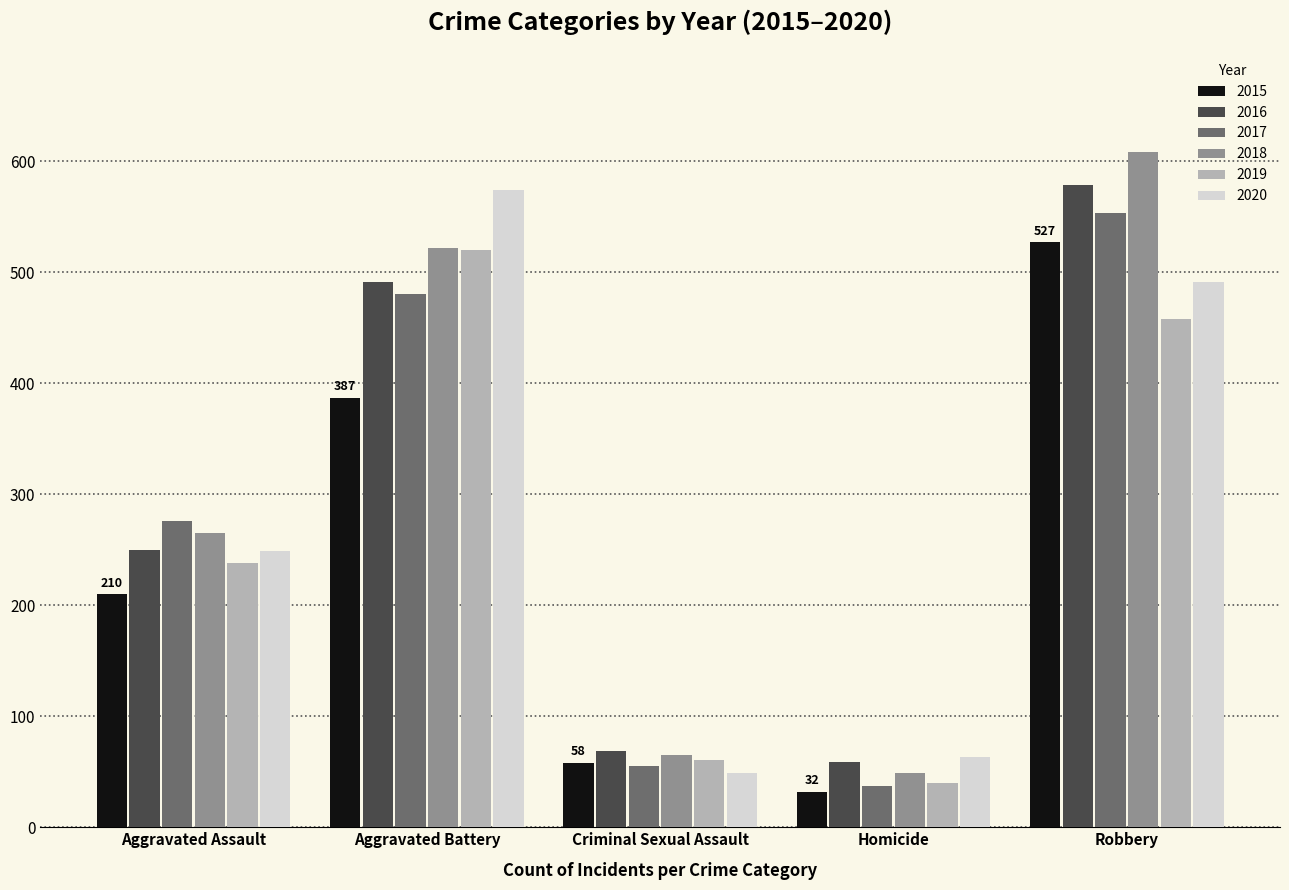

Reading left to right, list all the values displayed in this chart.

2015: 210	387	58	32	527
2016: 250	491	69	59	579
2017: 276	480	55	37	553
2018: 265	522	65	49	608
2019: 238	520	61	40	458
2020: 249	574	49	63	491